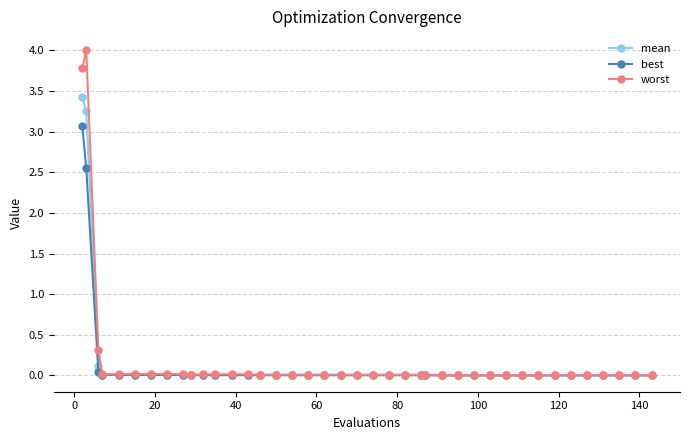

Rank the series by their maximum value, from highest to lowest.

worst, mean, best